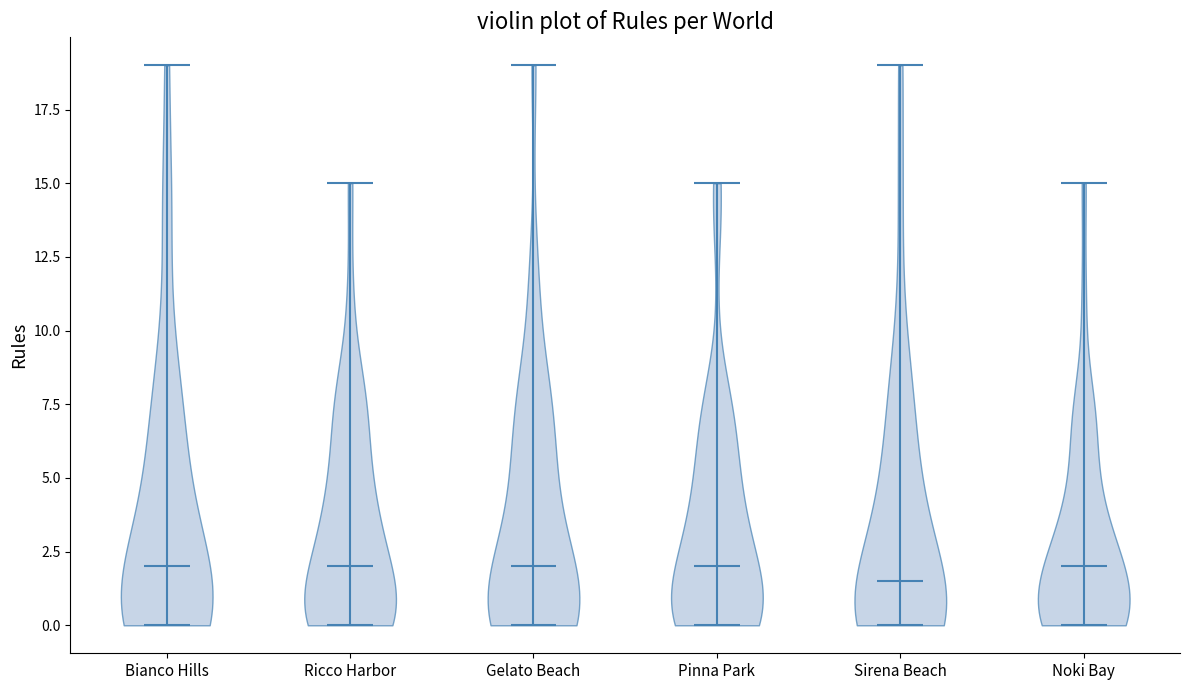

What is the highest point the violin for Ricco Harbor reaches on the y-axis? The values are not printed on the chart, so give them approximately, as read against the axis.

15.0